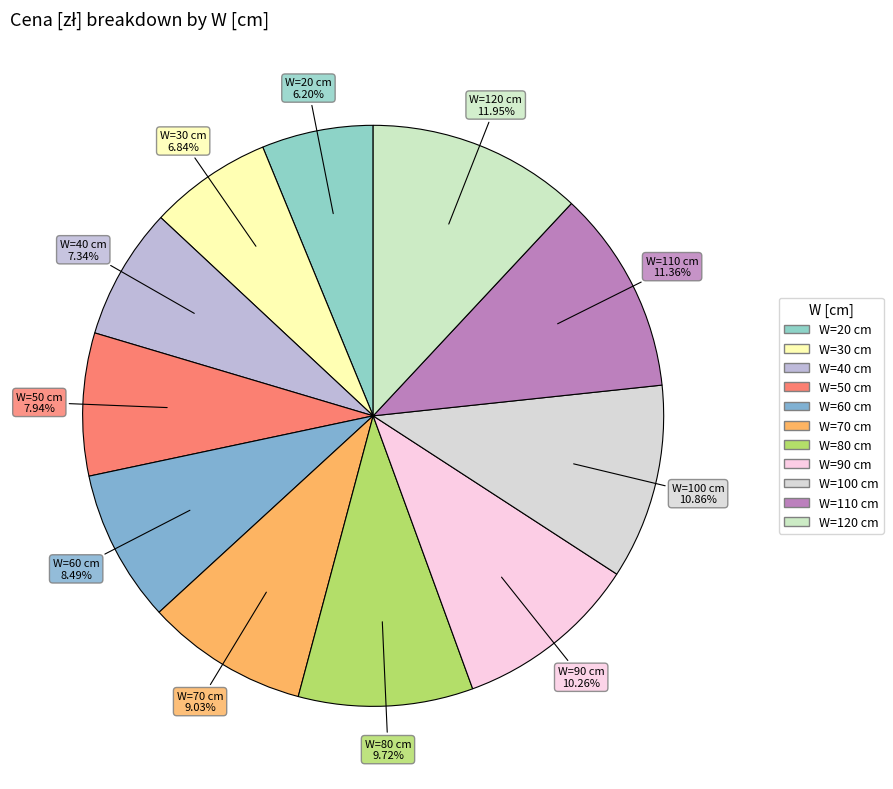

Count the number of slices in the pie.

11